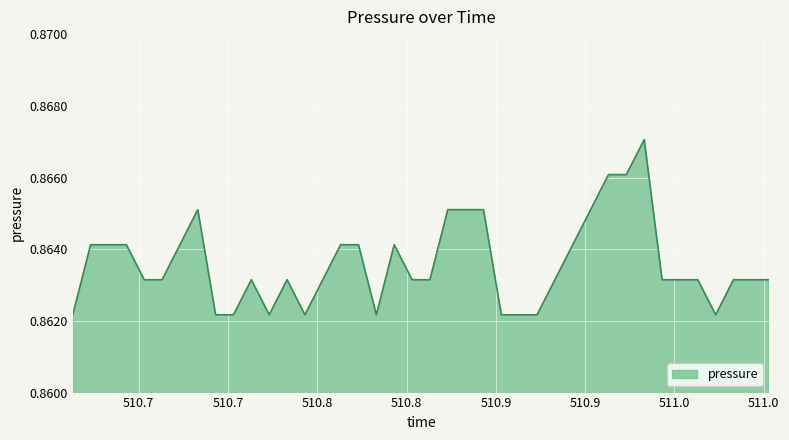

How many series are shown in this chart?

1